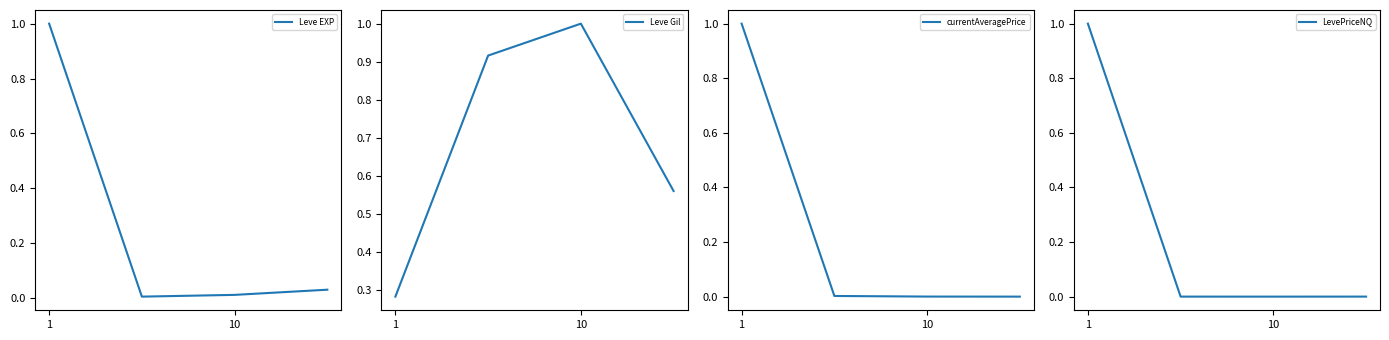

True or false: Leve Gil and LevePriceNQ cross at least once.

True